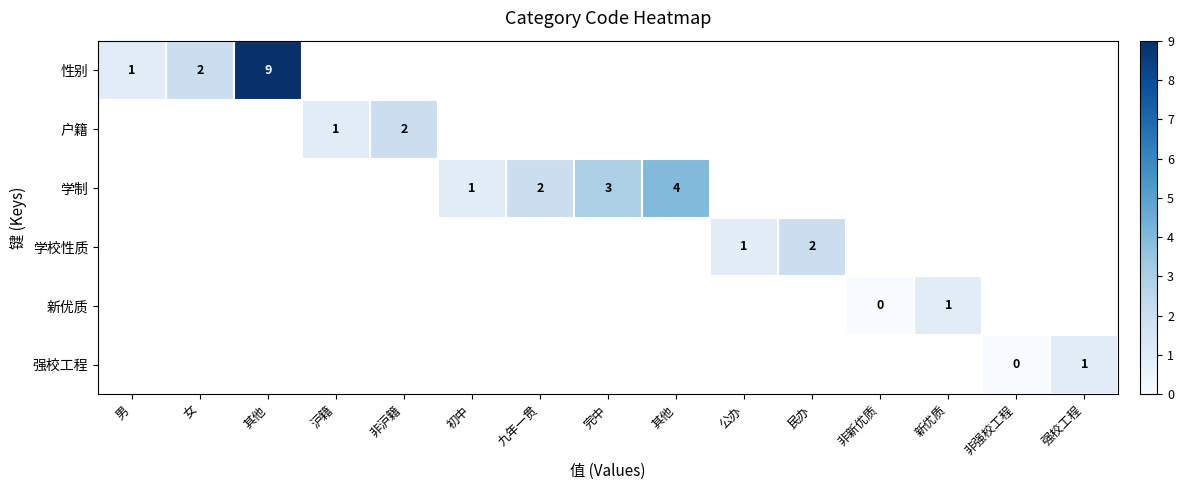

How many data points in 学制 are above 3?

1